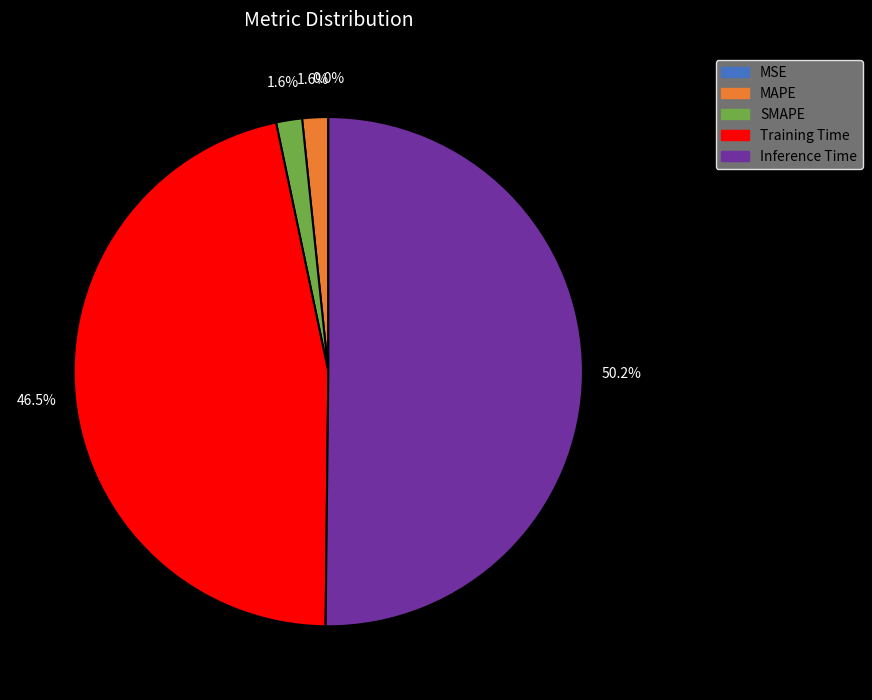

Is it true that MAPE is 15% of the pie?

False